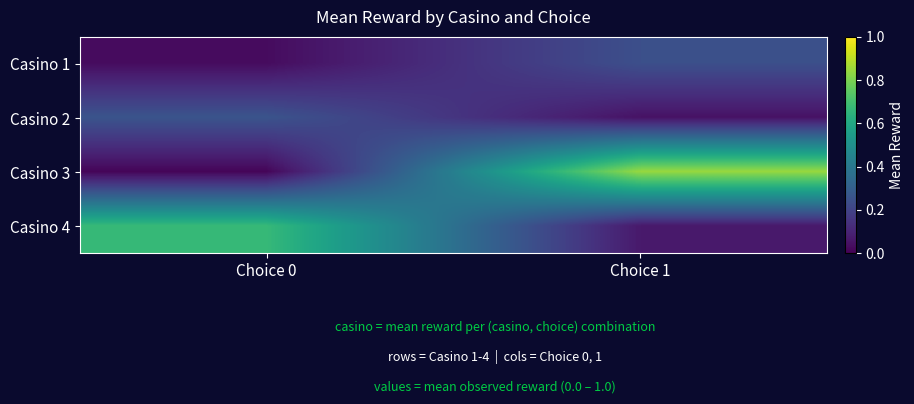

Which series has the widest spread of values?

Casino 3